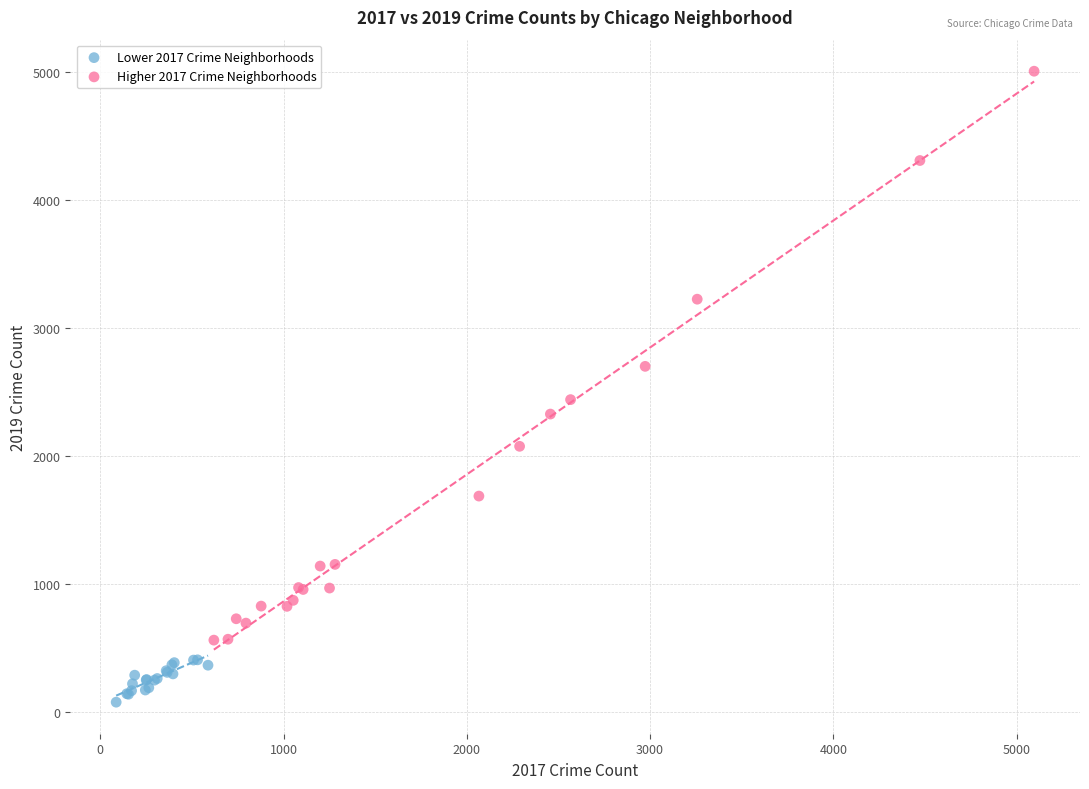

Which series has the largest Y range (max minus min)?

Higher 2017 Crime Neighborhoods